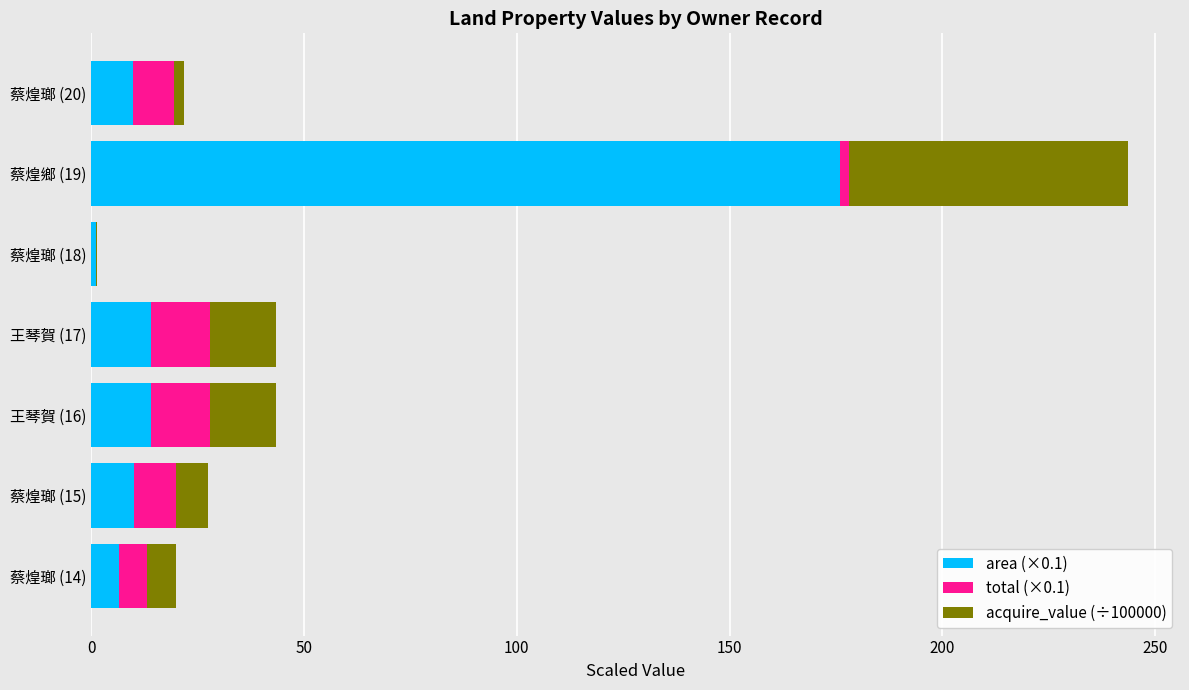

What is the highest value of the area (×0.1) series?

175.9